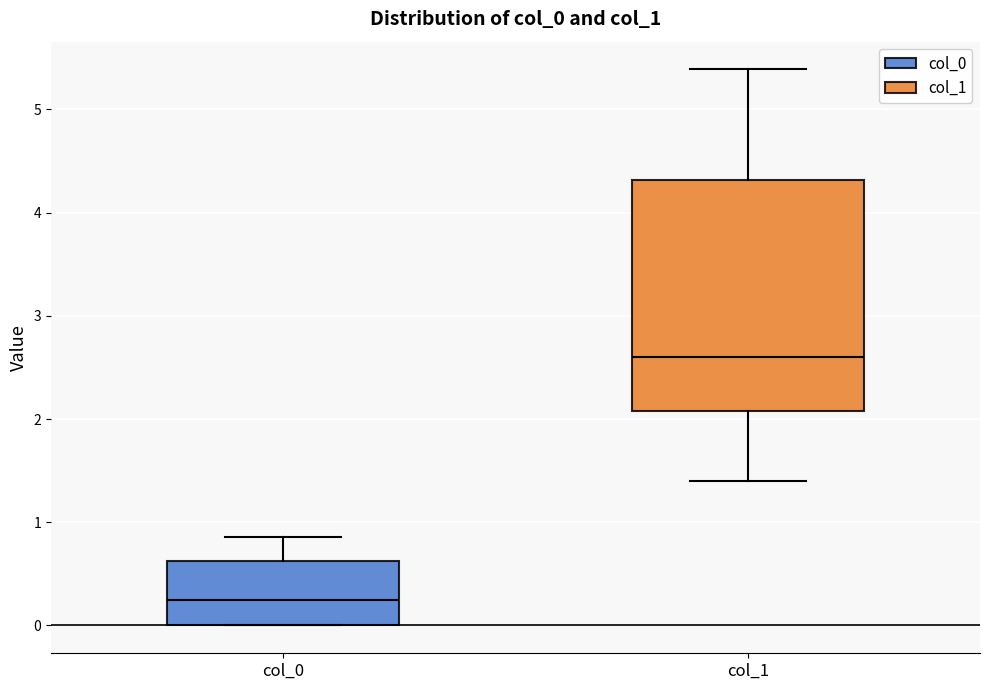

Where does the lower whisker of the box for col_1 end on the y-axis? The values are not printed on the chart, so give them approximately, as read against the axis.

1.4